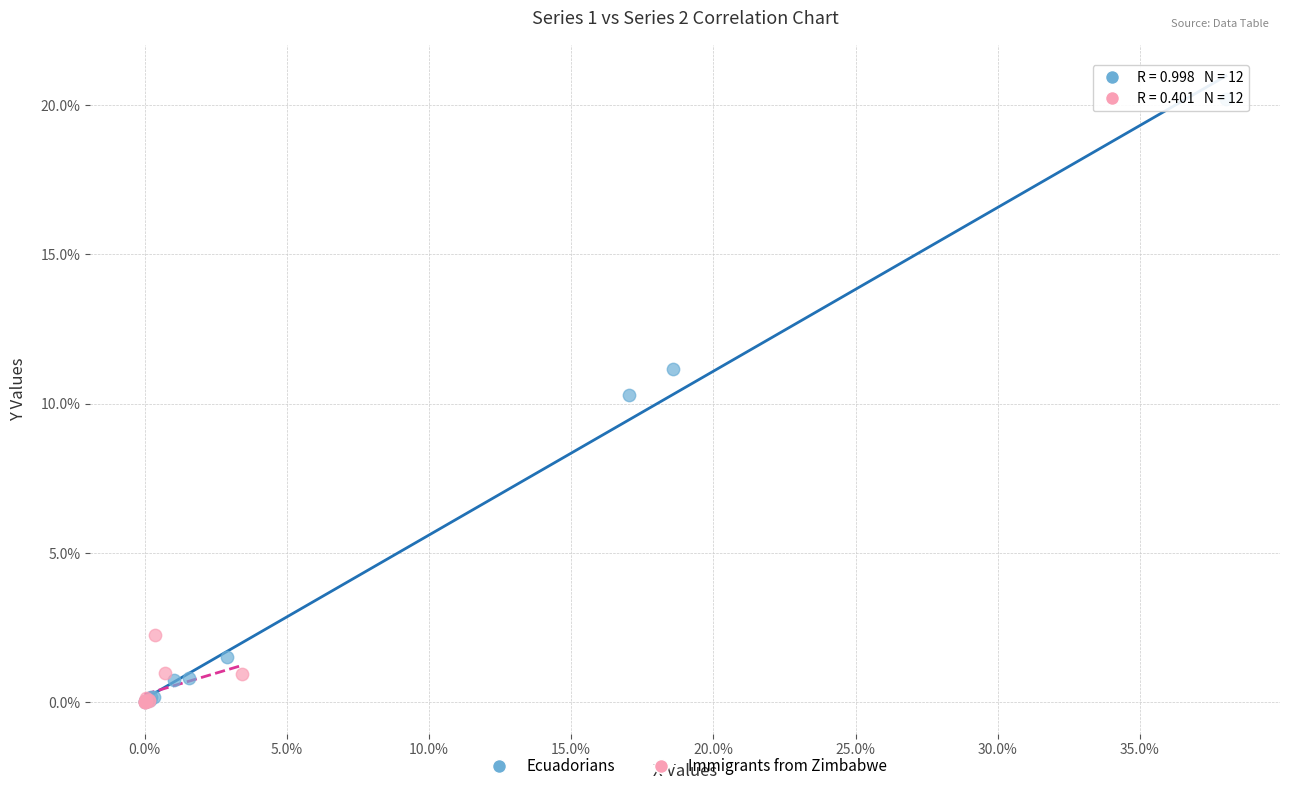

Which series reaches the maximum Y coordinate?

Ecuadorians